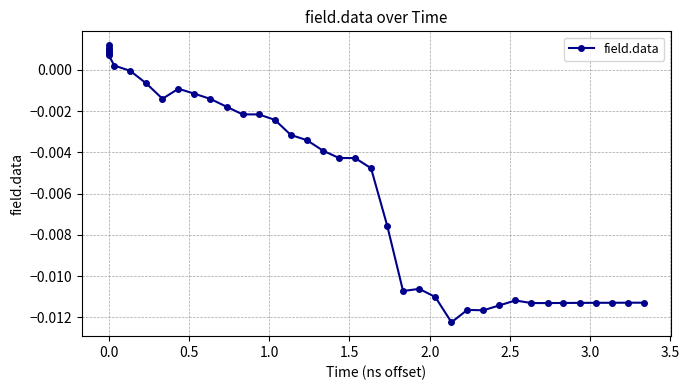

How many lines are shown in the chart?

1